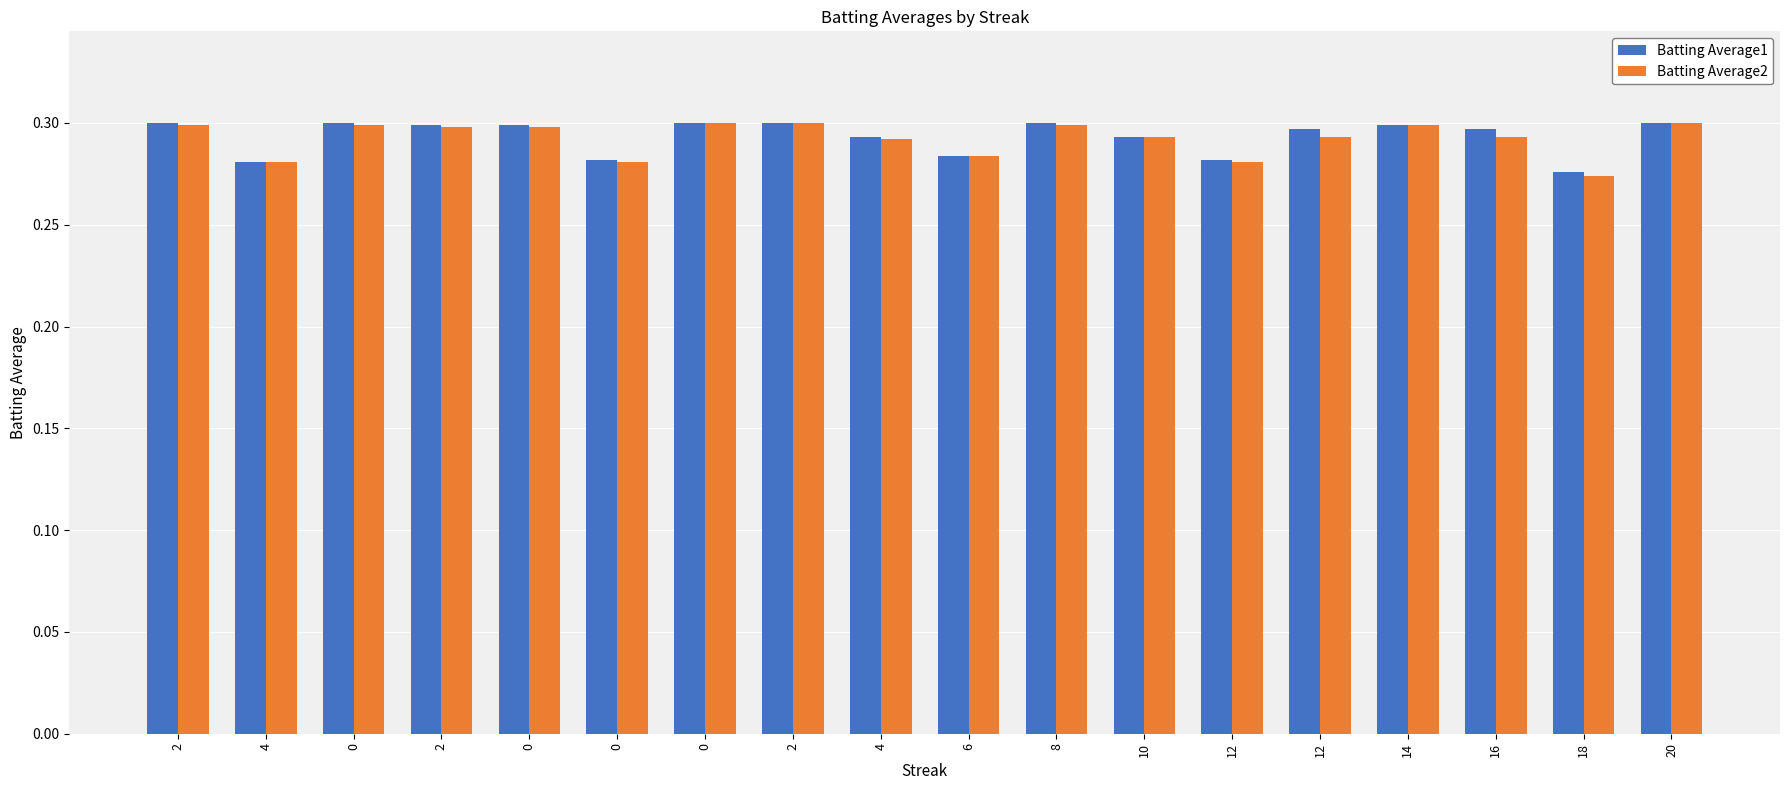

How many distinct data groups are displayed?

2